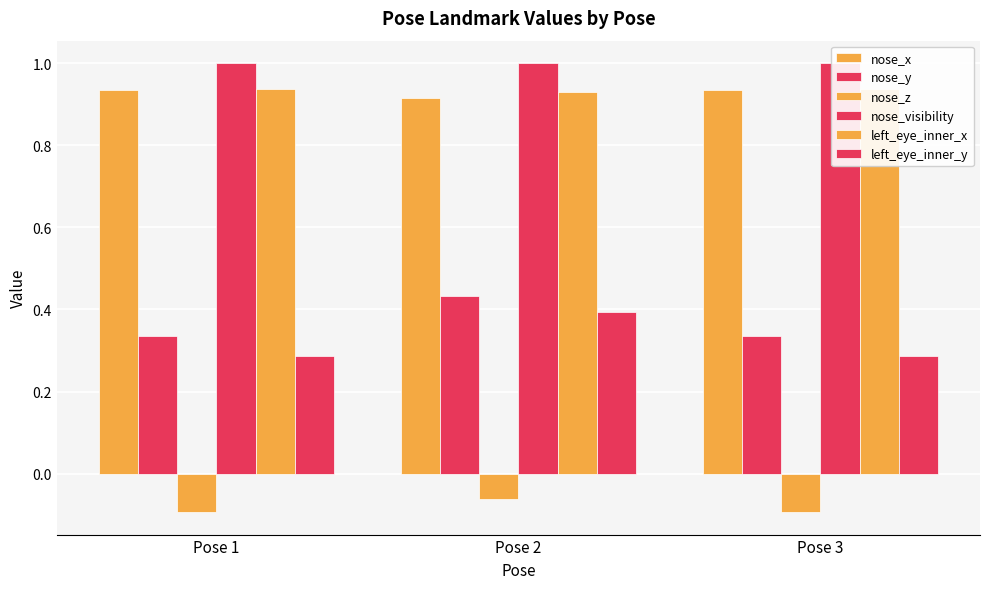

Which series has the largest total across all categories?

nose_visibility